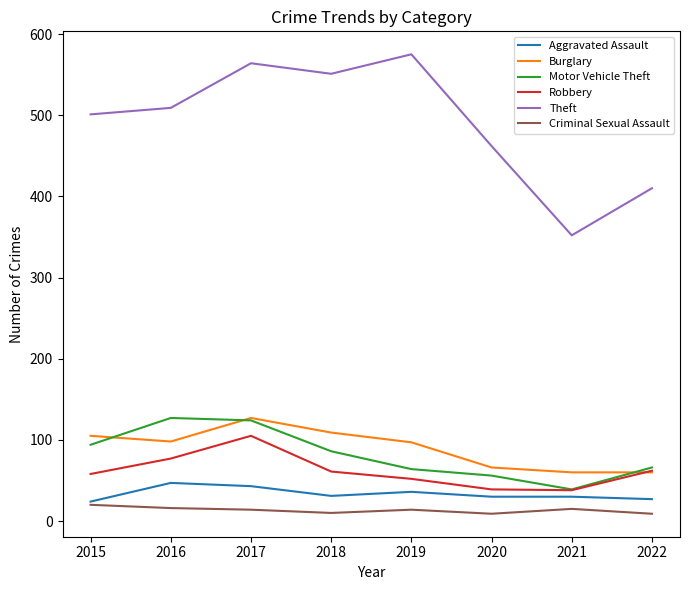

True or false: Burglary and Criminal Sexual Assault intersect in this chart.

False